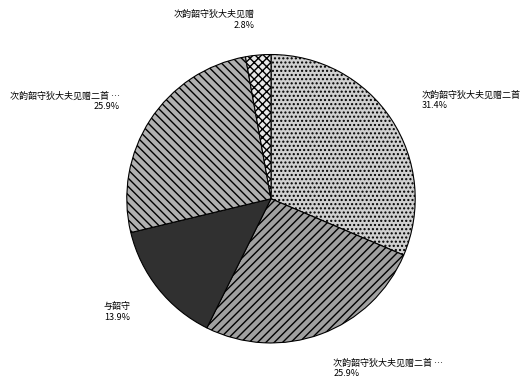

How many slices are in this pie chart?

5